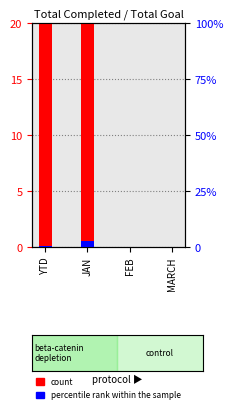

At which category is the sum across all series the highest?

JAN